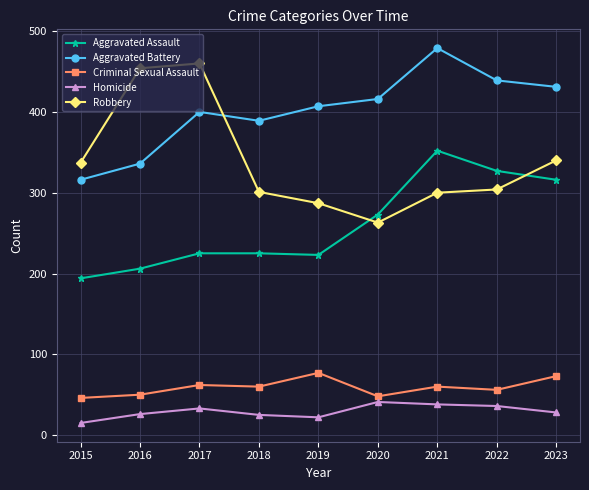

What are all the series names shown in the legend?

Aggravated Assault, Aggravated Battery, Criminal Sexual Assault, Homicide, Robbery